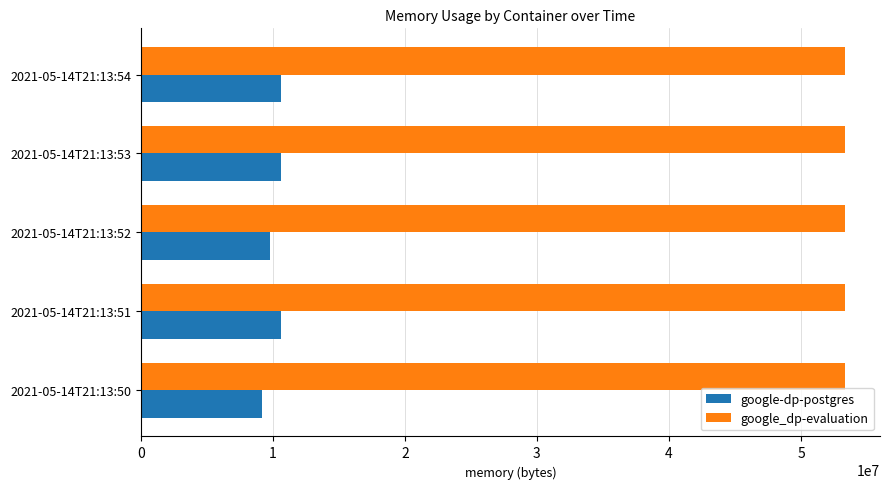

What is the sum of all google-dp-postgres values?

50913280